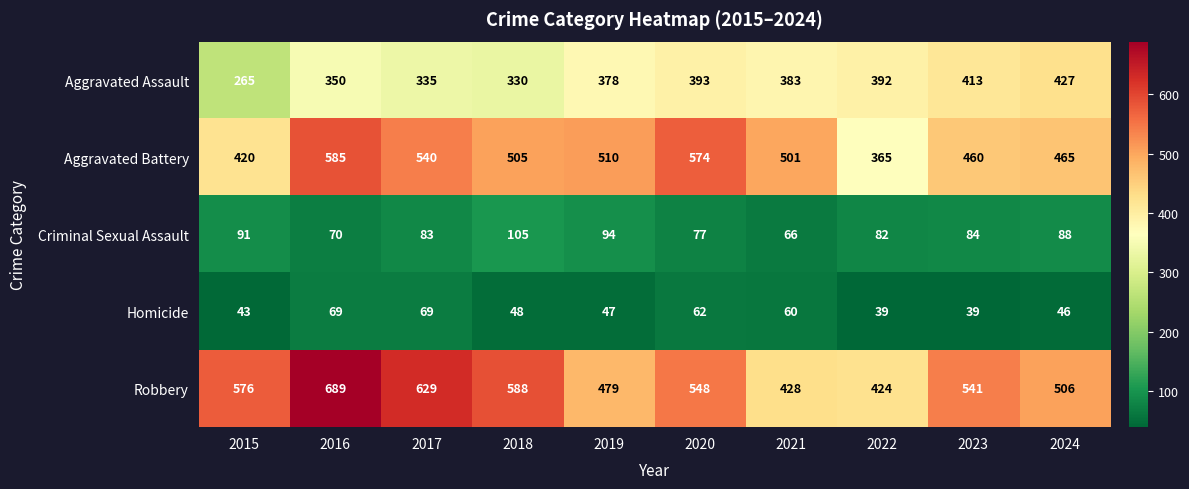

Count the number of categories in the chart.

10